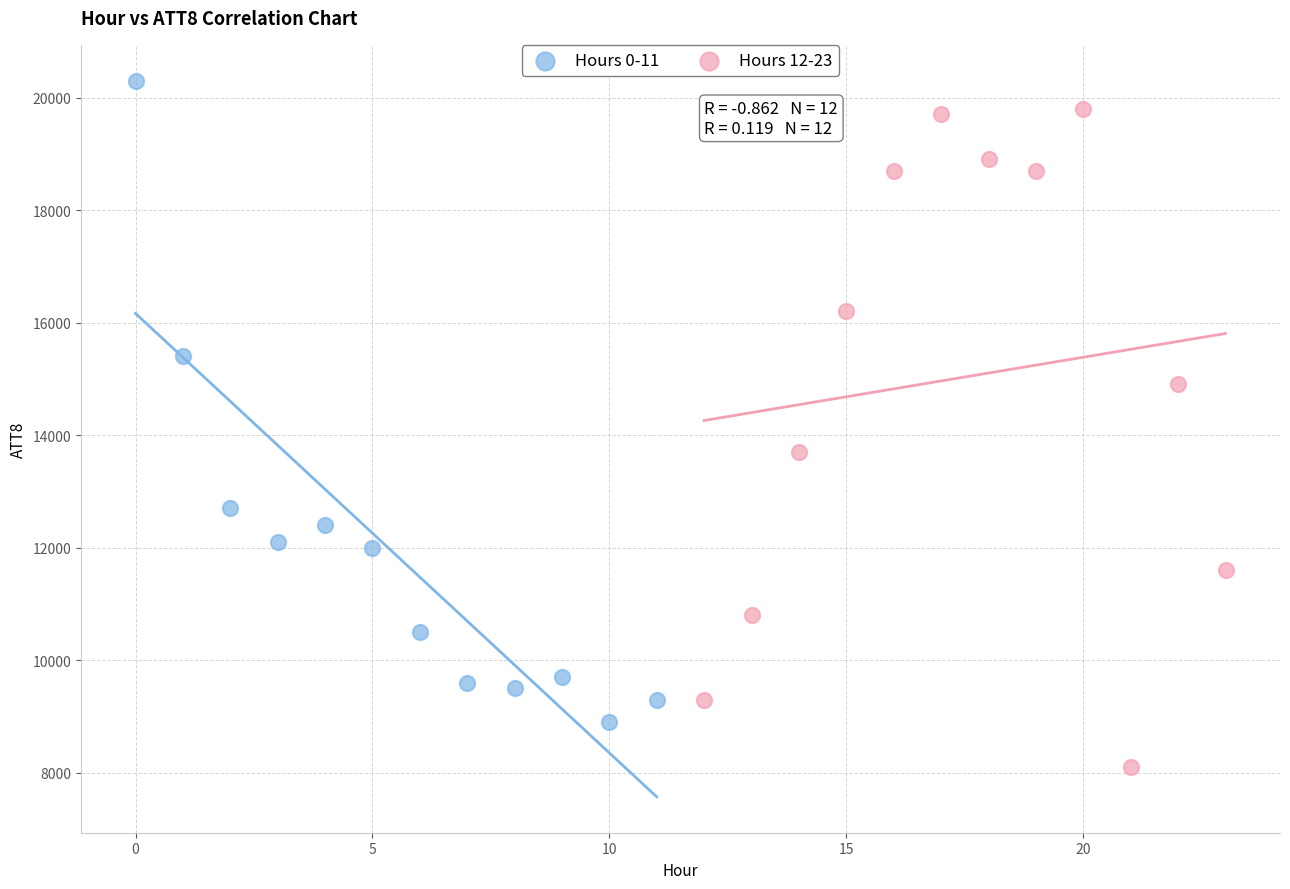

Which series contains the lowest Y value?

Hours 12-23